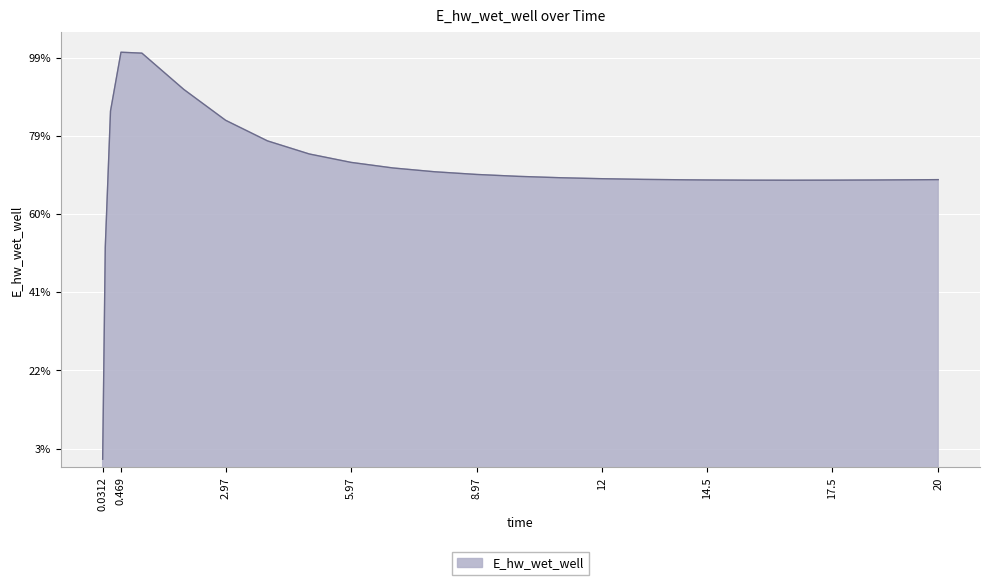

Does the chart display data point markers on the line(s)?

No